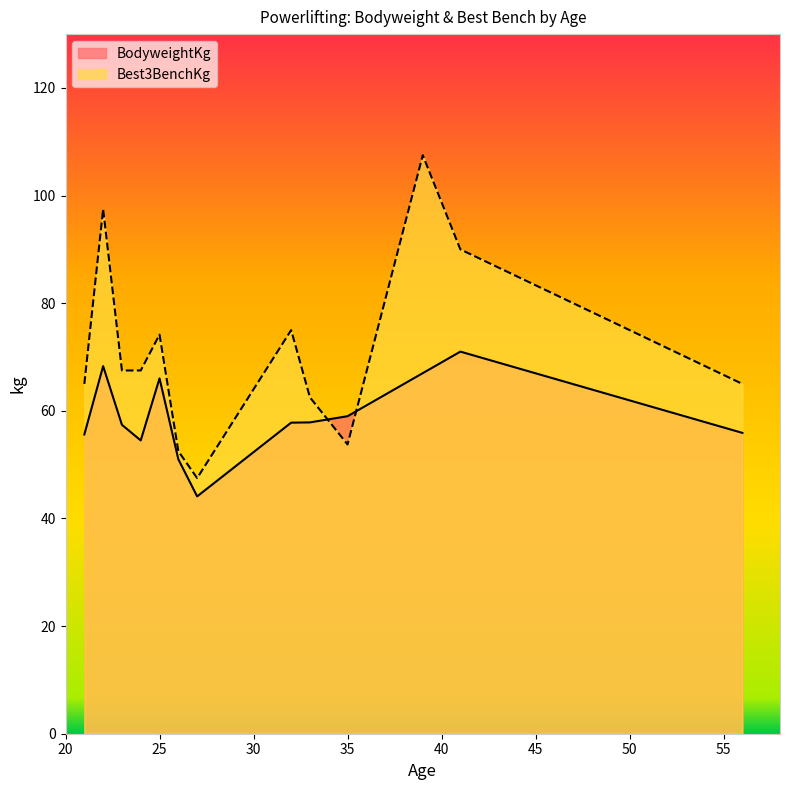

How many times do Best3BenchKg and BodyweightKg cross each other?

2